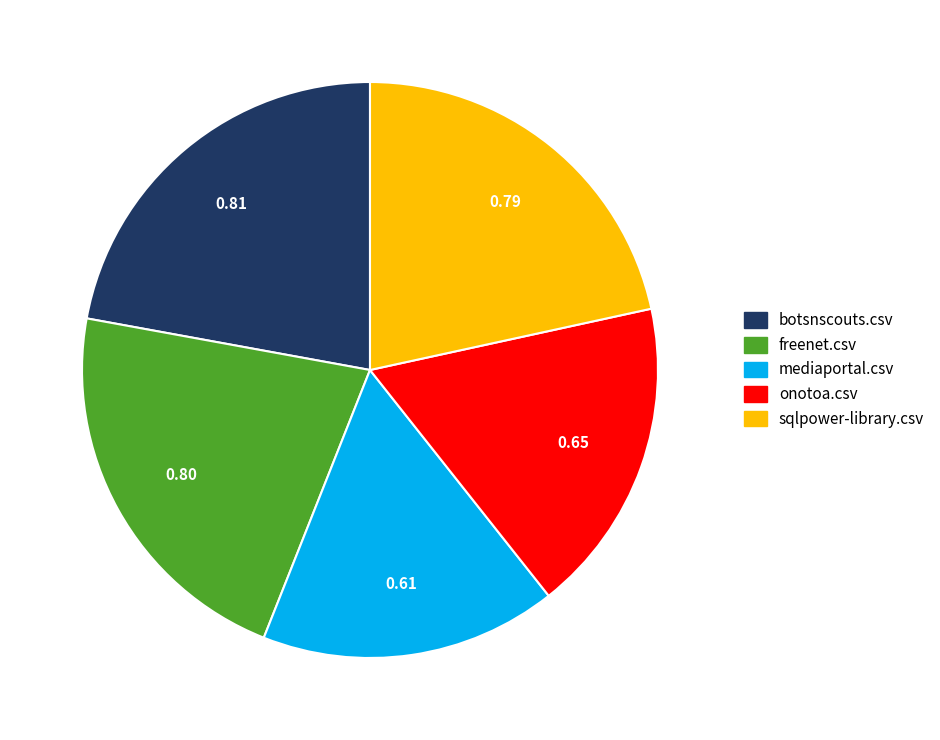

Which slice is the smallest?

mediaportal.csv